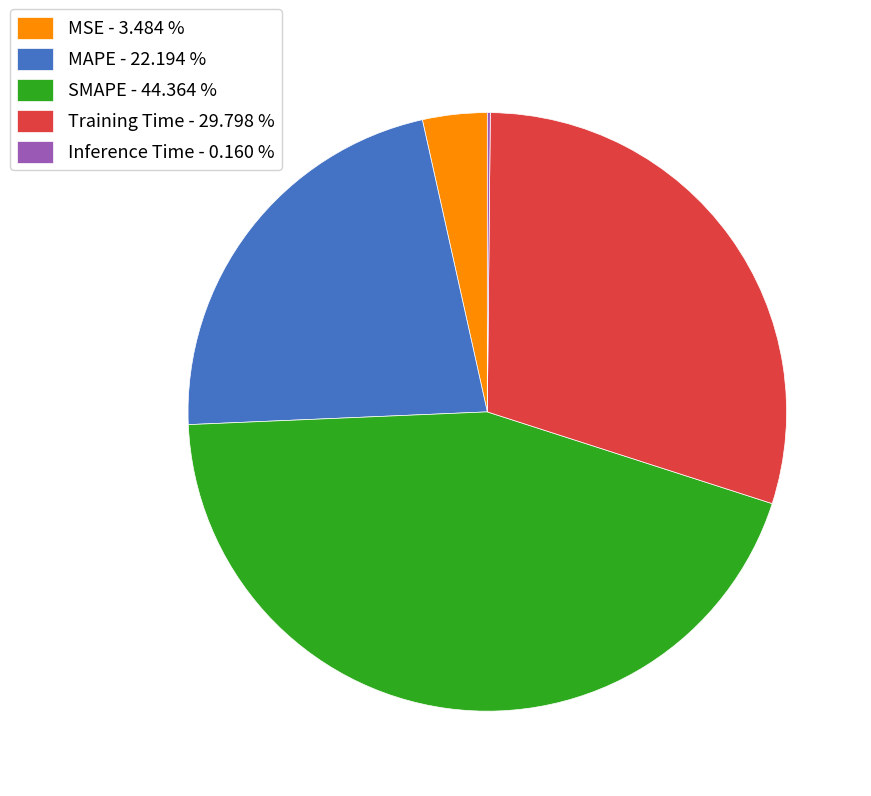

Do SMAPE - 44.364 % and Training Time - 29.798 % together represent more than half of the pie?

Yes